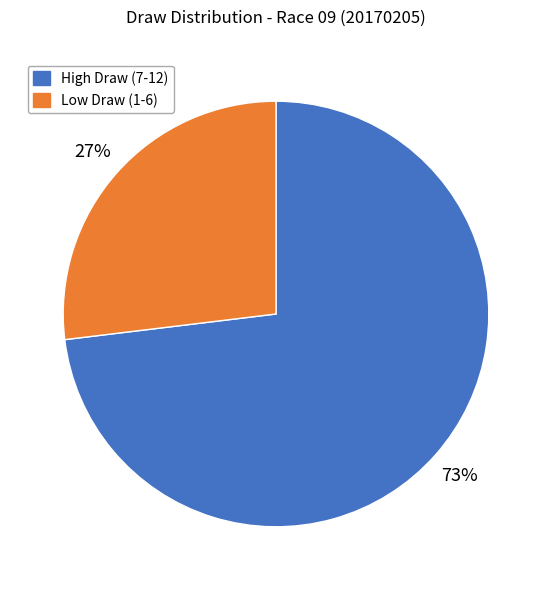

Count the number of slices in the pie.

2